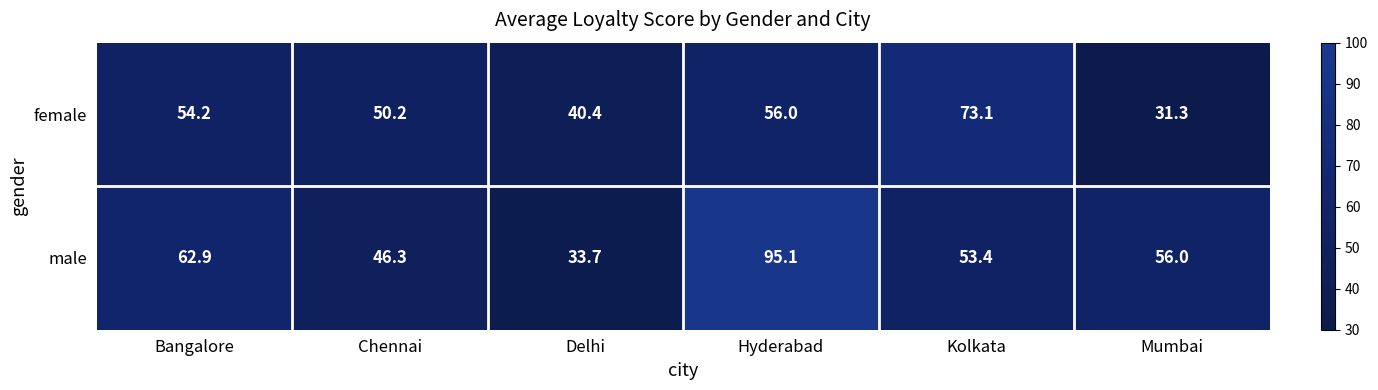

Reading right to left, what are all the values shown in this chart?

female: 31.3	73.1	56.0	40.4	50.2	54.2
male: 56.0	53.4	95.1	33.7	46.3	62.9